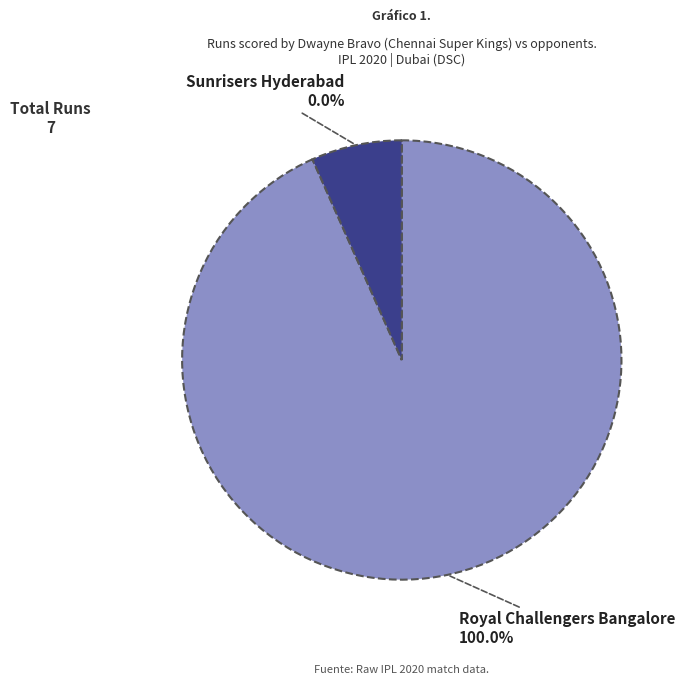

What is the change in value from Royal Challengers Bangalore to Sunrisers Hyderabad?

-7